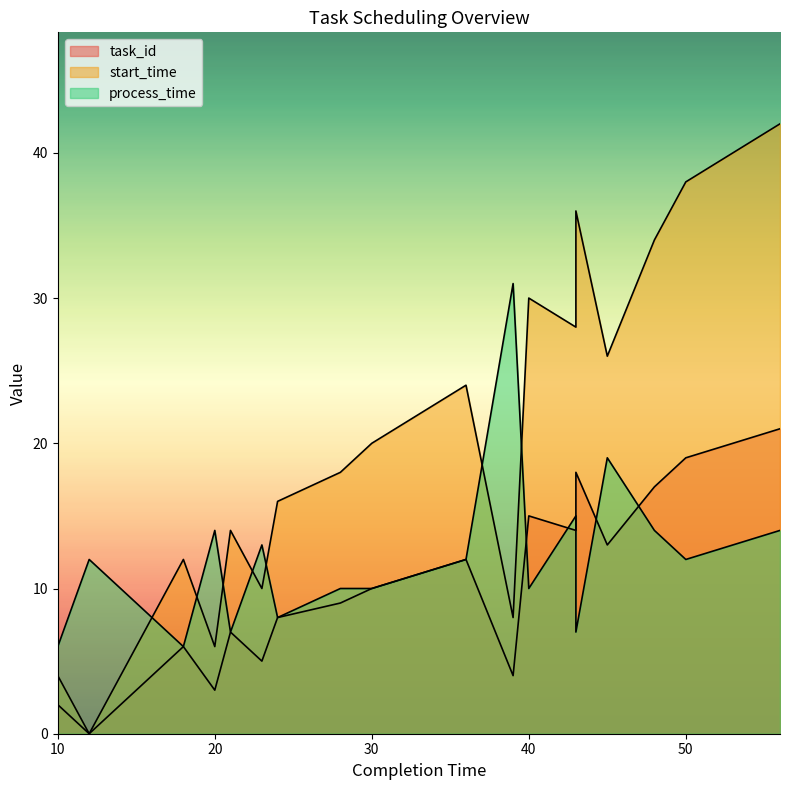

List the series in order of their overall mean, lowest first.

task_id, process_time, start_time